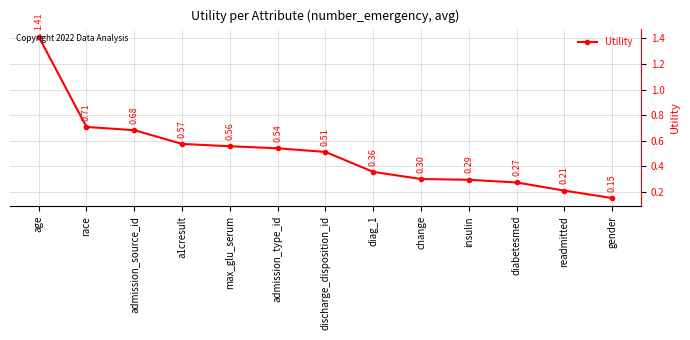

List the labels in order of value, smallest first.

gender, readmitted, diabetesmed, insulin, change, diag_1, discharge_disposition_id, admission_type_id, max_glu_serum, a1cresult, admission_source_id, race, age